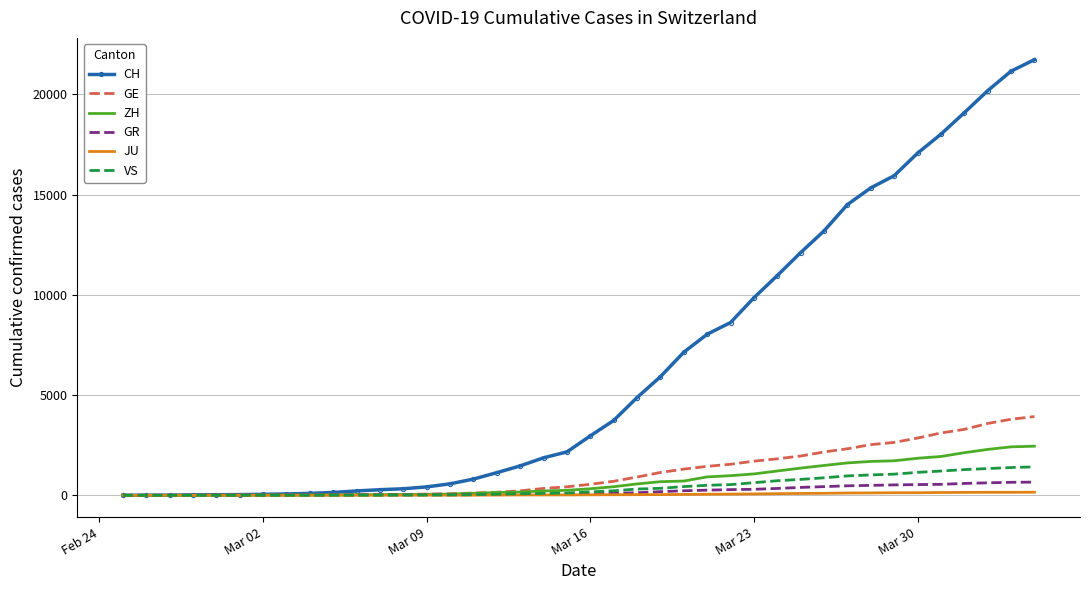

Count the number of categories in the chart.

40